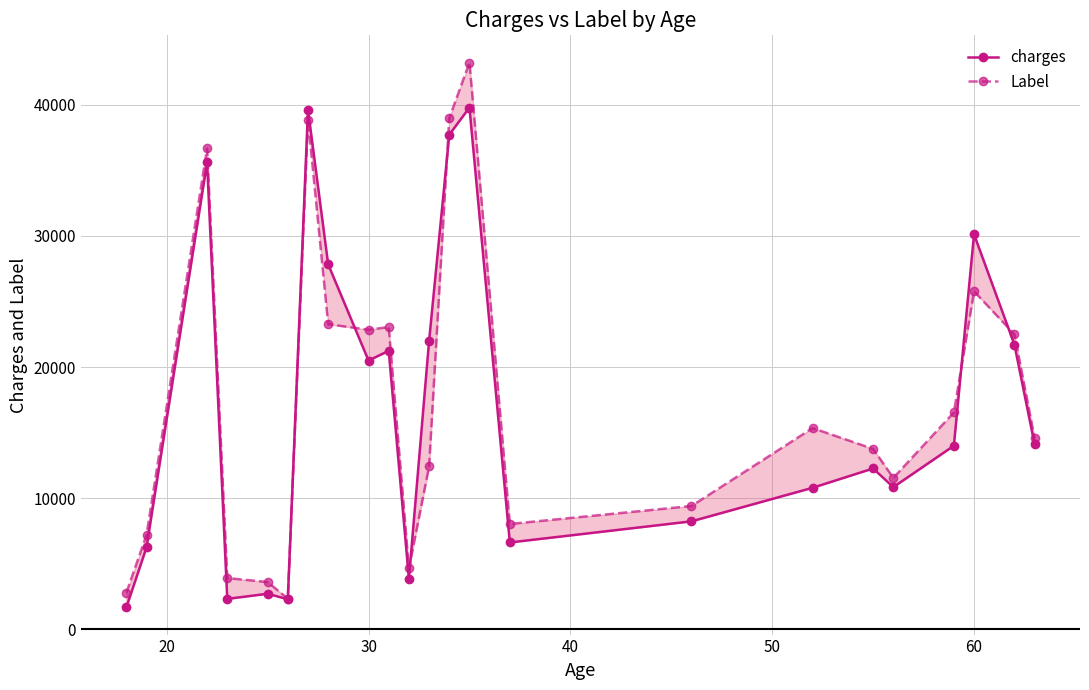

List the series in order of their peak value, highest first.

Label, charges